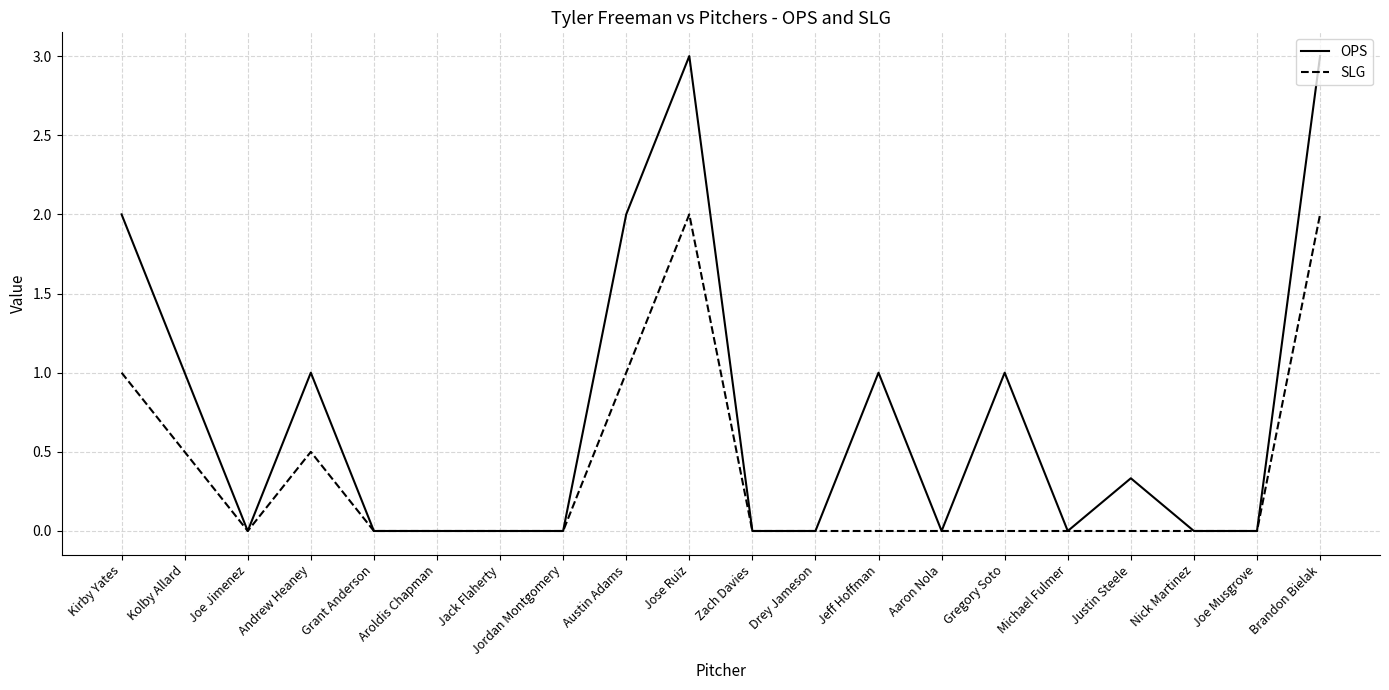

Between Drey Jameson and Jeff Hoffman, which series saw the biggest shift?

OPS